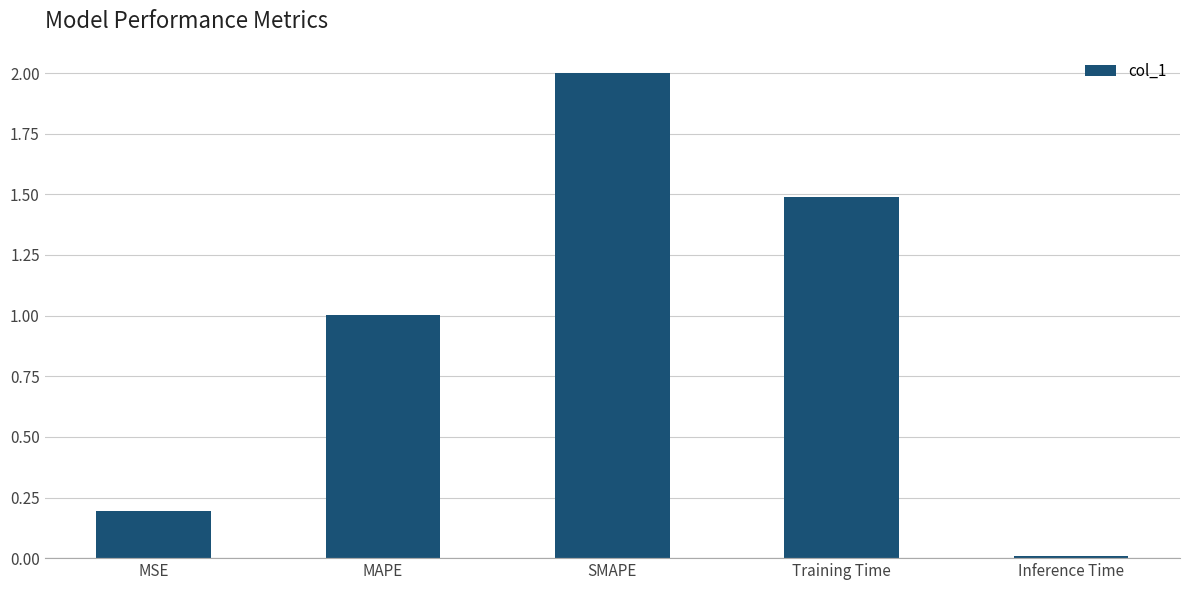

Rank the categories by value from highest to lowest.

SMAPE, Training Time, MAPE, MSE, Inference Time